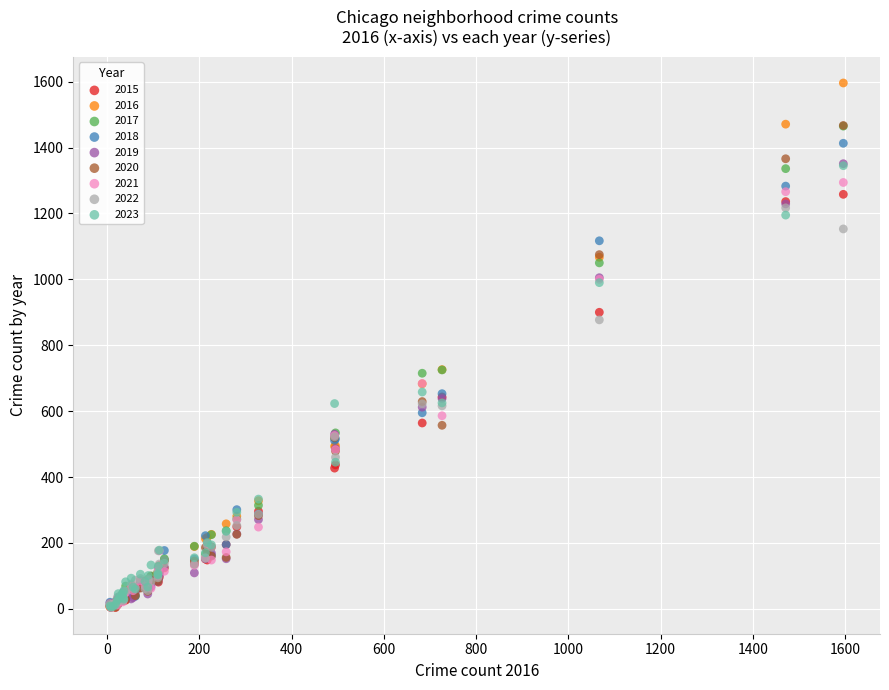

What are all the series names shown in the legend?

2015, 2016, 2017, 2018, 2019, 2020, 2021, 2022, 2023